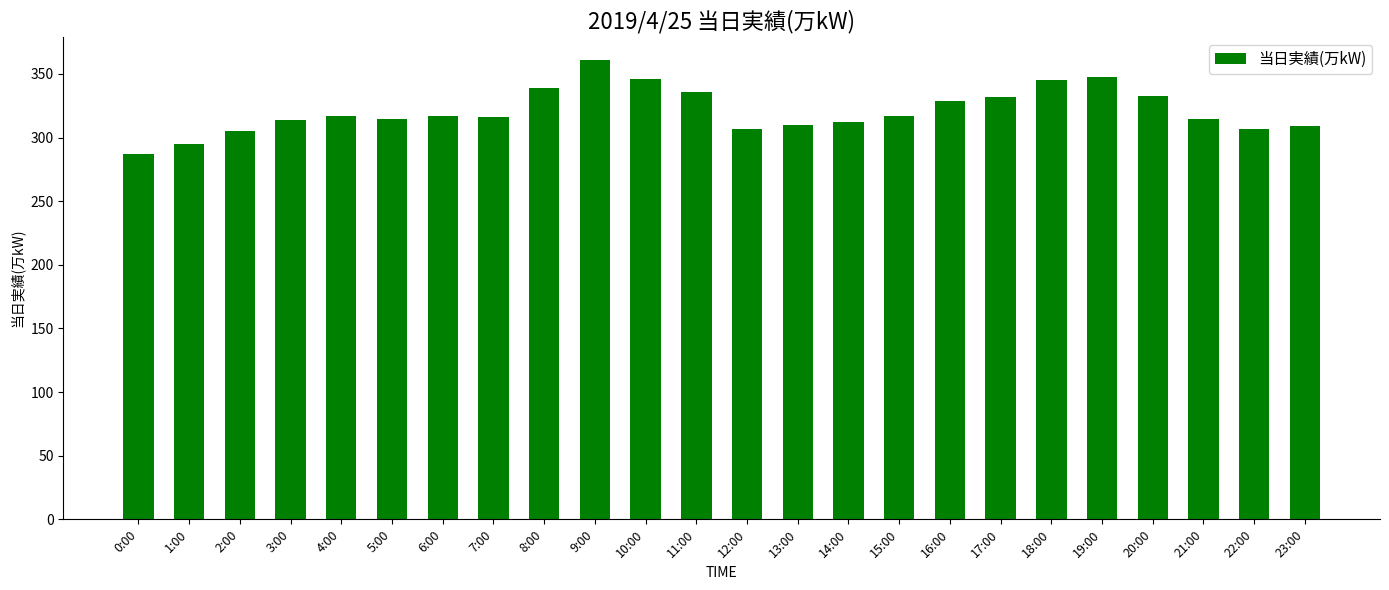

Which category has the highest value across all series?

9:00